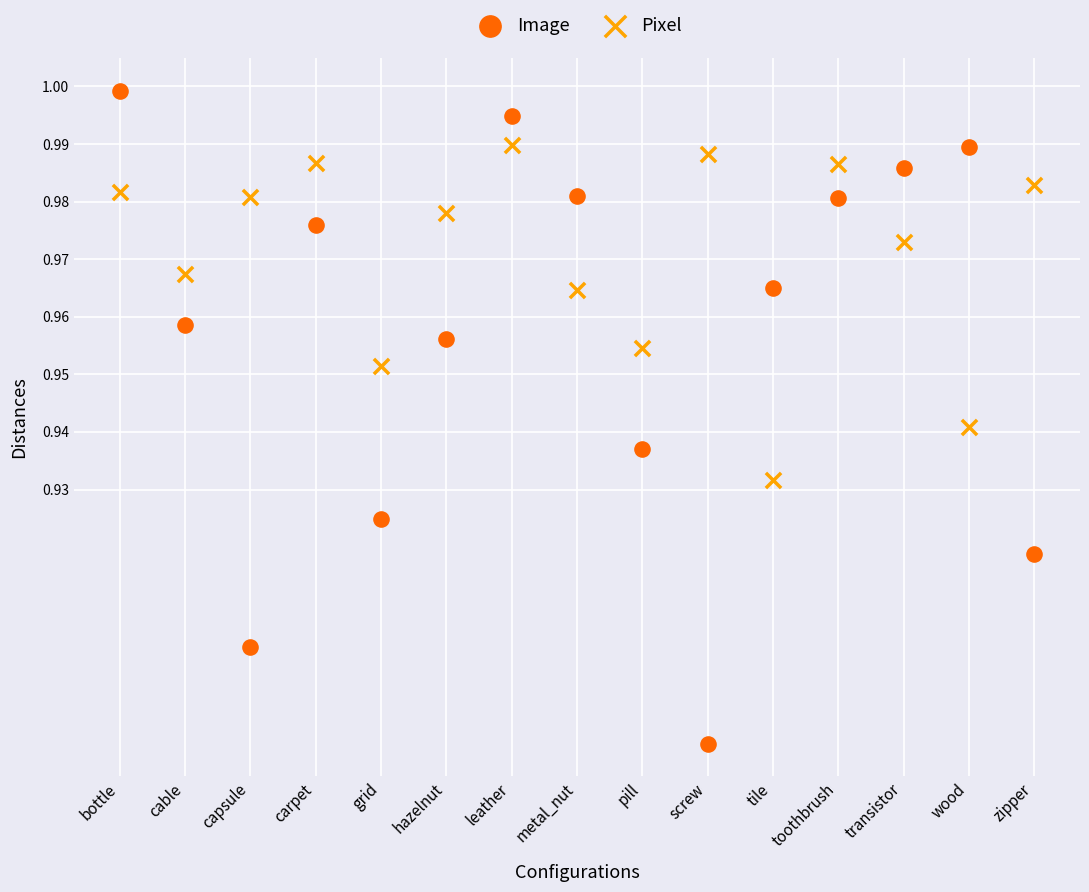

Which series contains the lowest Y value?

Image